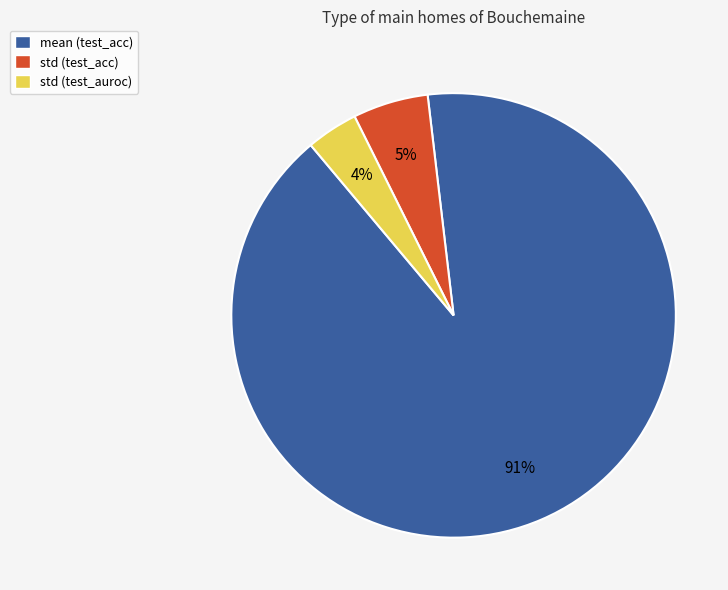

The std (test_acc) slice represents 12% of the pie. True or false?

False